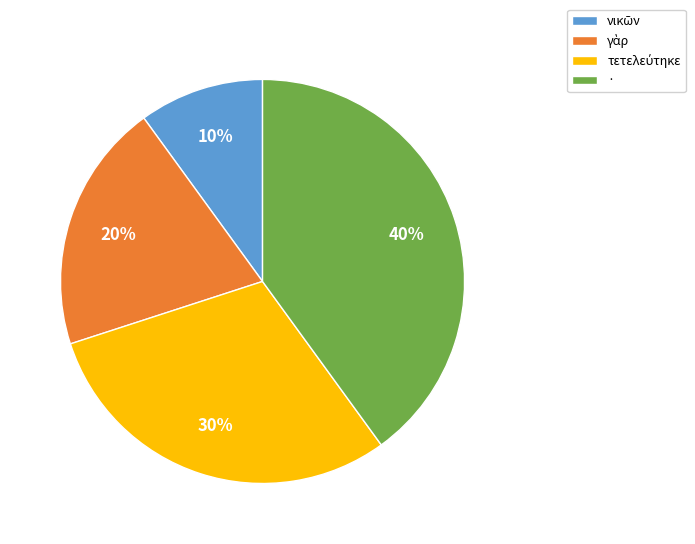

To the nearest percent, what is the difference between the largest and smallest slice percentages?

30%